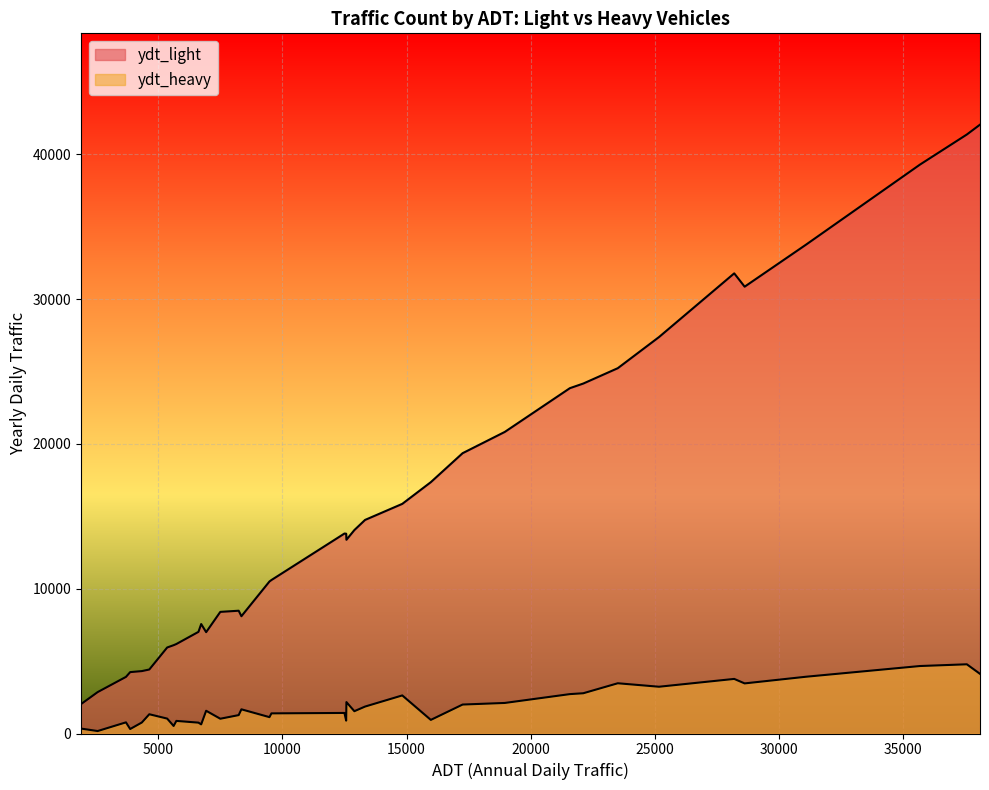

Which category has the lowest value in the ydt_heavy series?

2560